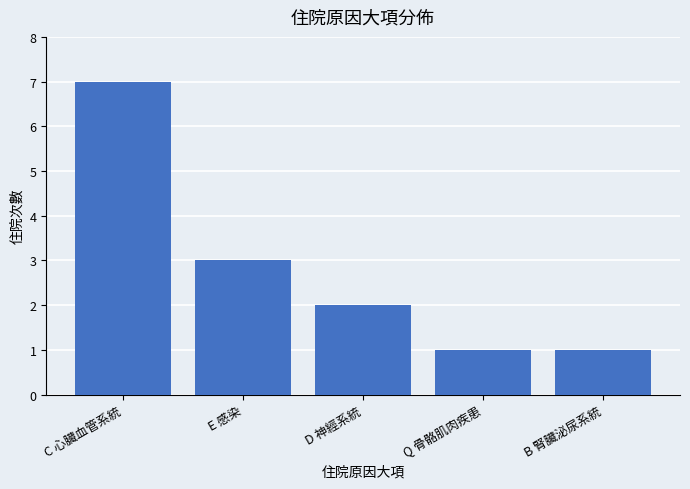

What is the sum of all values?

14